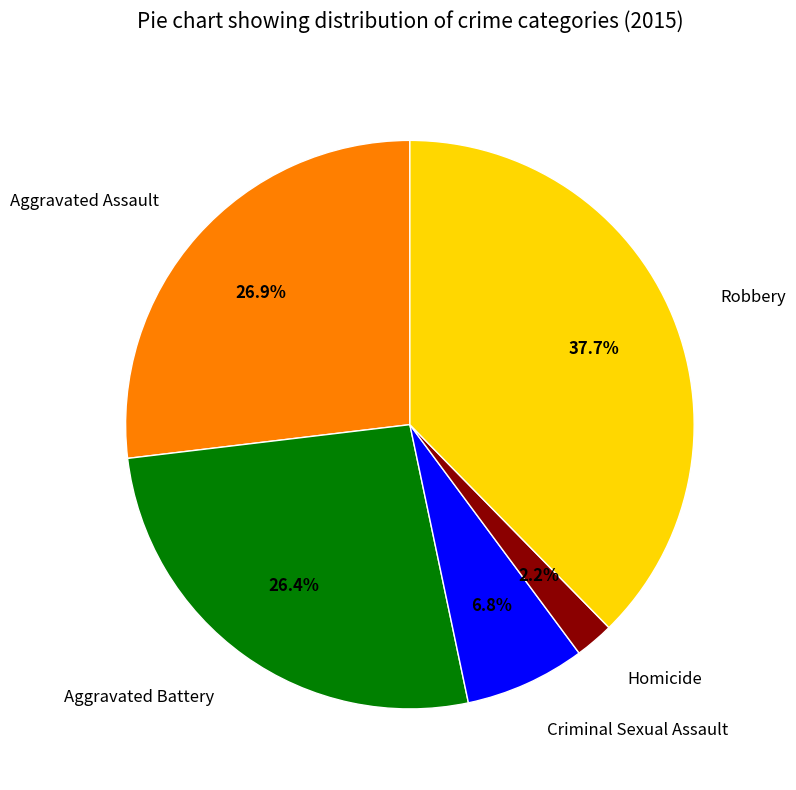

To the nearest percent, what is the difference between the Criminal Sexual Assault and Homicide slice percentages?

5%